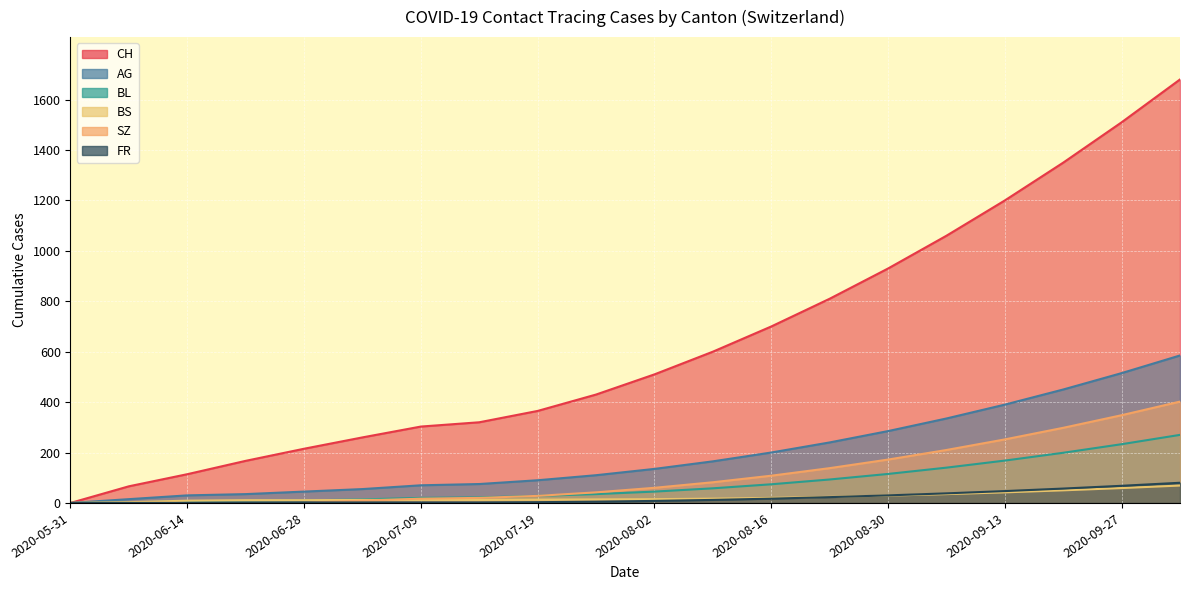

Which series has the widest spread of values?

CH